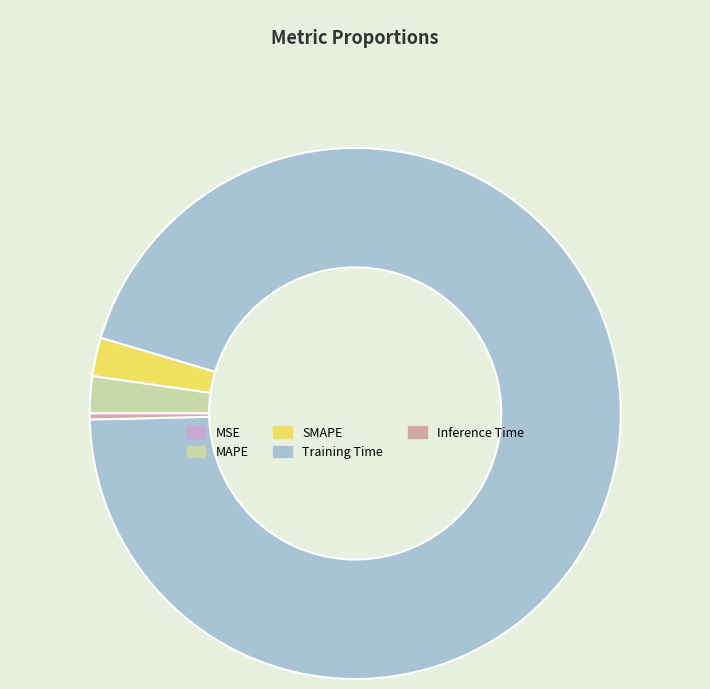

Do Training Time and MAPE together represent more than half of the pie?

Yes